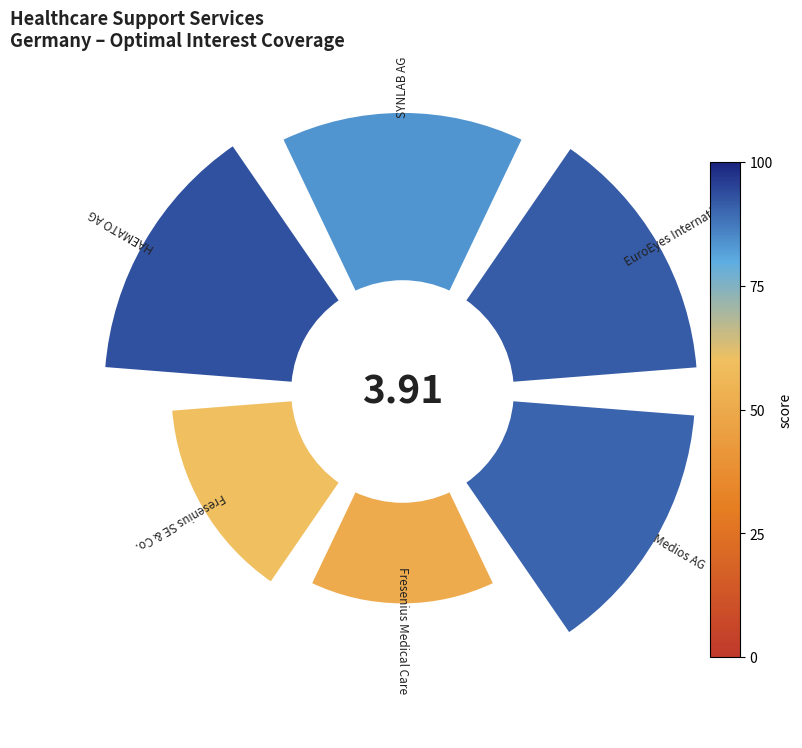

Does SYNLAB AG account for over 50% of the chart?

No